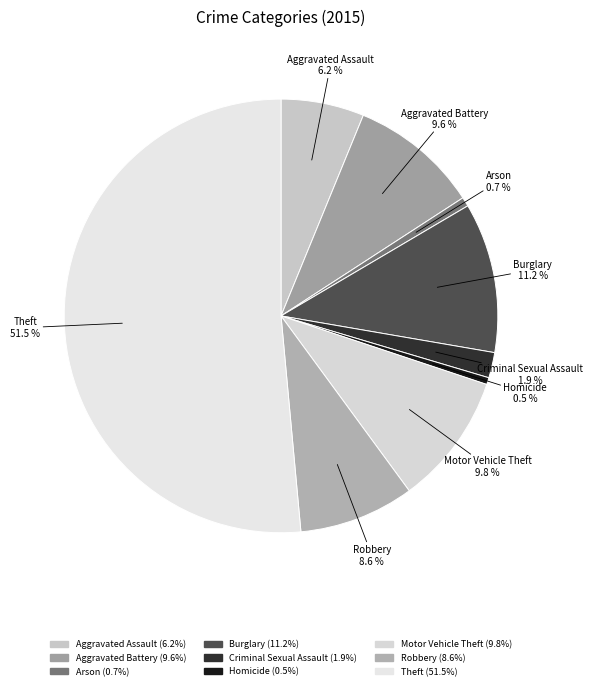

Does any single category account for the majority?

Yes